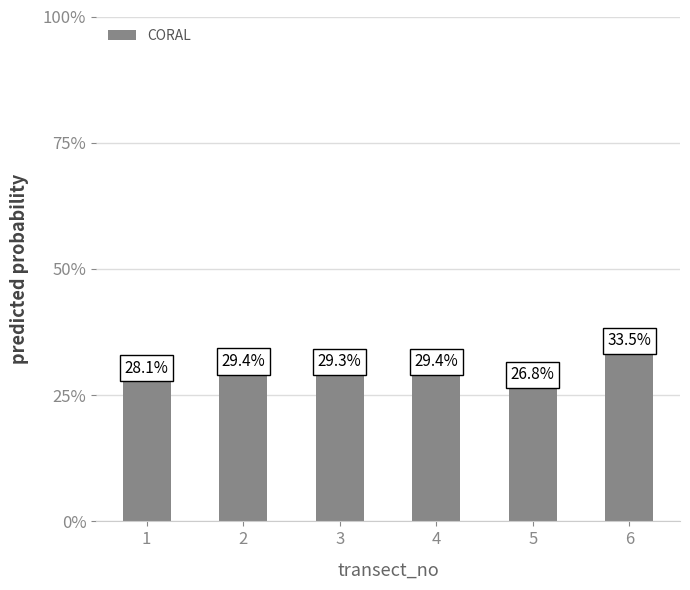

Are the bars horizontal?

No